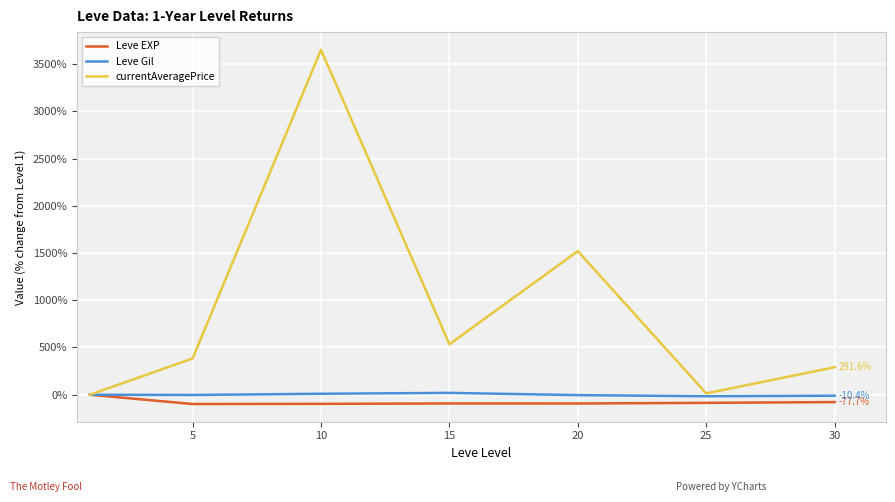

Does the chart have visible grid lines?

Yes